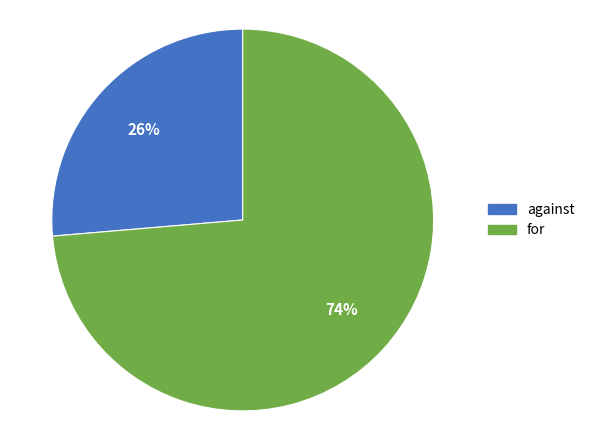

Between against and for, which is larger?

for